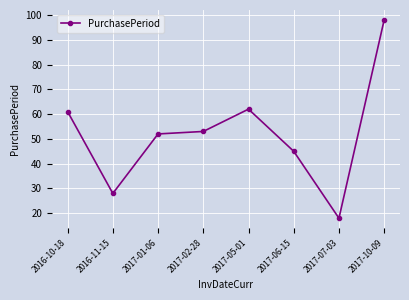

Is it true that the value at 2017-02-28 is 53?

True